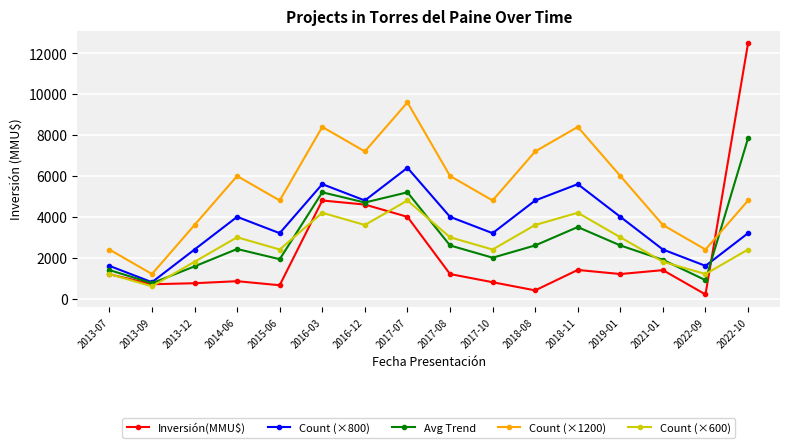

True or false: Count (×600) and Count (×1200) cross at least once.

False